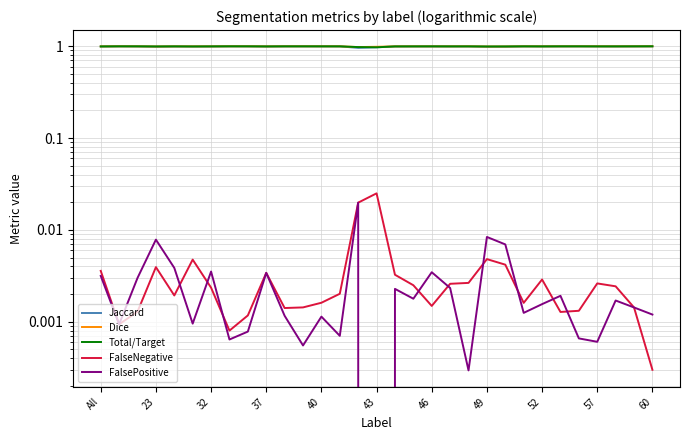

The value of FalsePositive at 49 is 0.0. True or false?

False